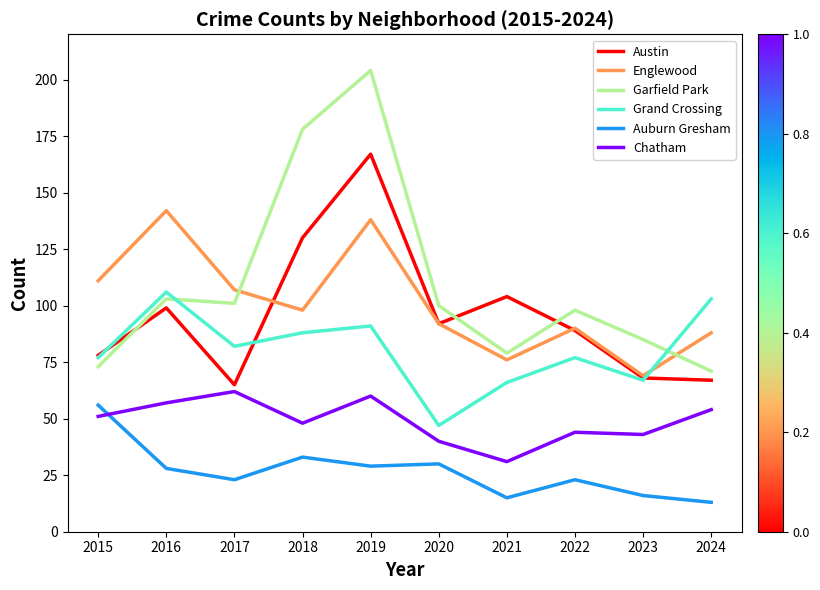

What is the spread (max minus min) of values at 2020?

70